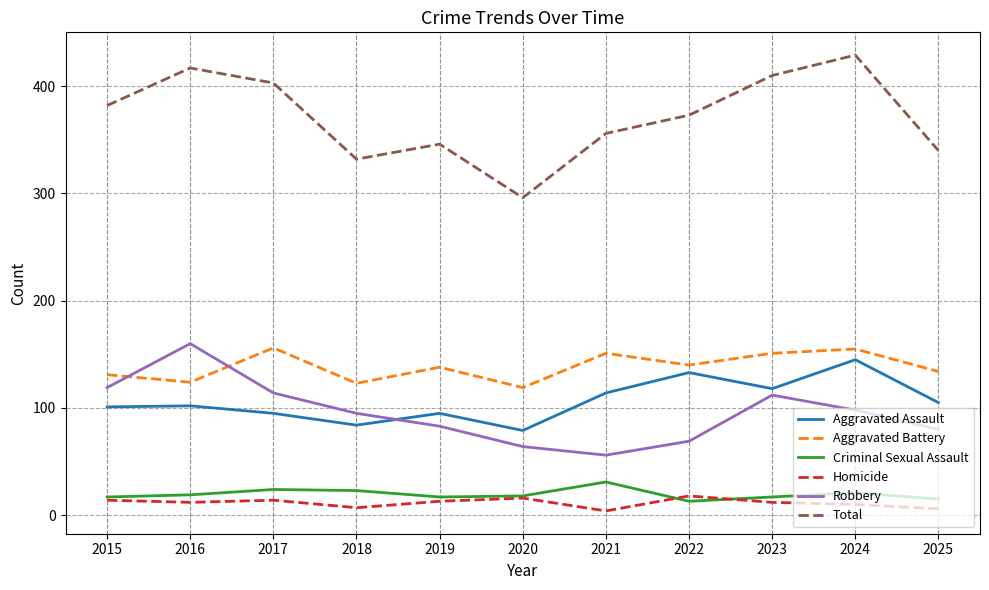

How many lines are shown in the chart?

6